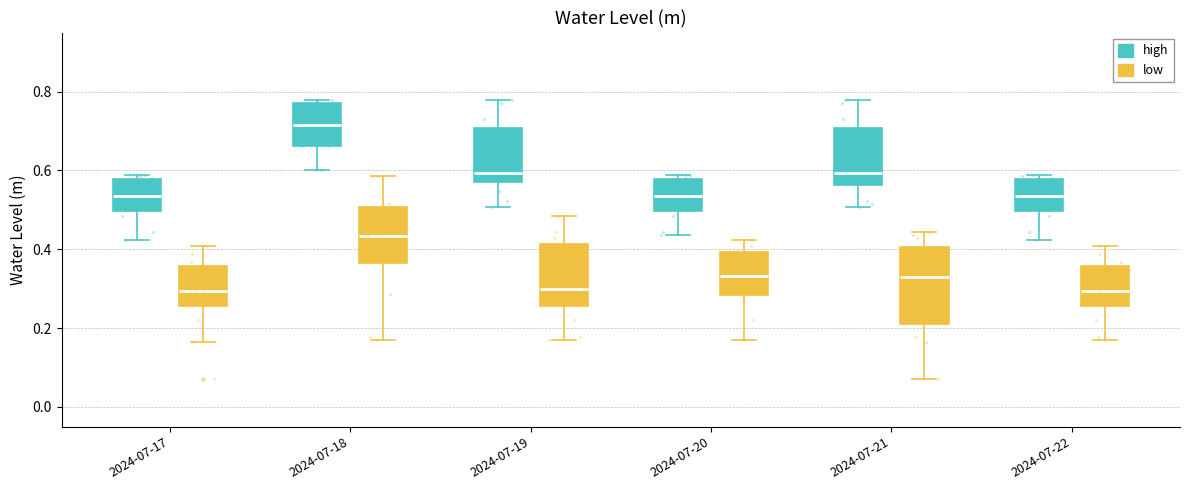

Where is the lower edge of the box for 2024-07-22 (low) on the y-axis? The values are not printed on the chart, so give them approximately, as read against the axis.

0.26